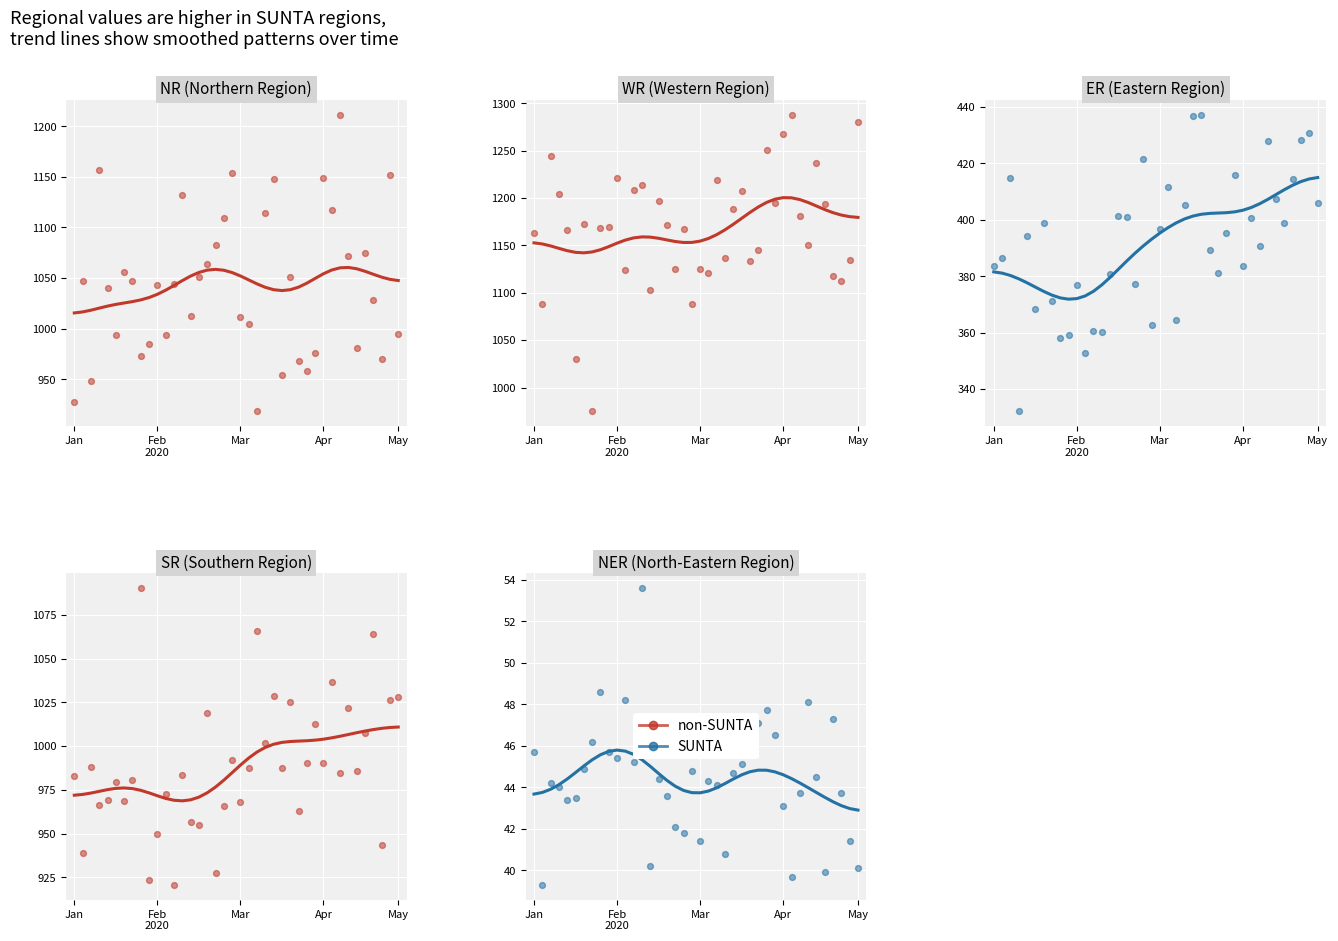

At how many categories does at least one series exceed 277?

40